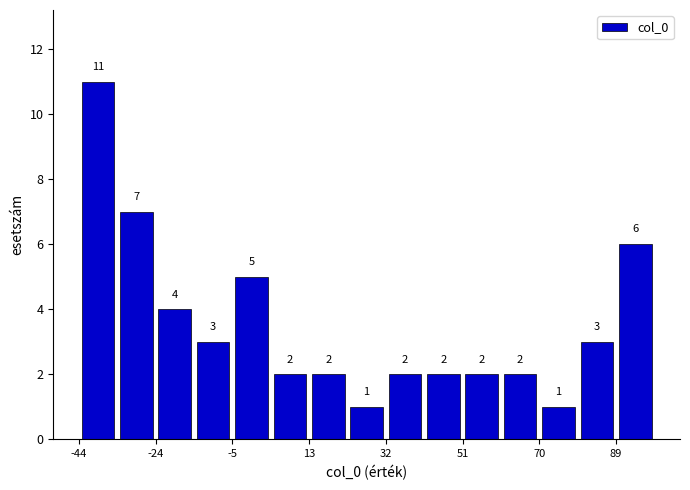

Reading left to right, transcribe this chart: for each bar, give the range it covers on the x-axis and its height. The bar edges are not printed on the chart, so give them approximately, as read against the axis.

-44 to -34: 11
-34 to -24: 7
-24 to -16: 4
-16 to -6: 3
-6 to 4: 5
4 to 14: 2
14 to 22: 2
22 to 32: 1
32 to 42: 2
42 to 52: 2
52 to 60: 2
60 to 70: 2
70 to 80: 1
80 to 90: 3
90 to 100: 6